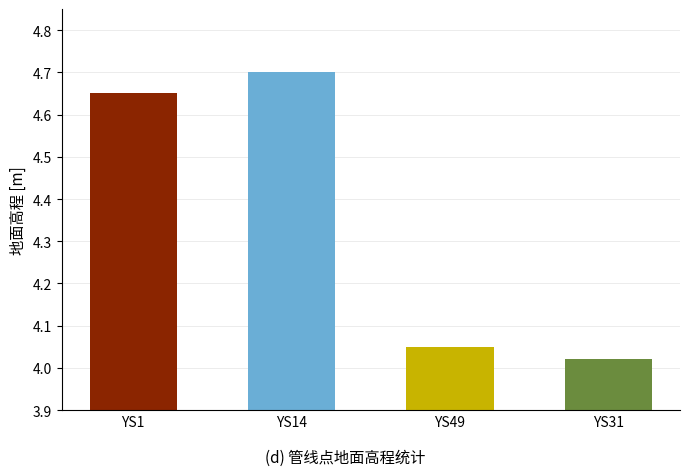

True or false: the data shows 8.0 at YS14.

False